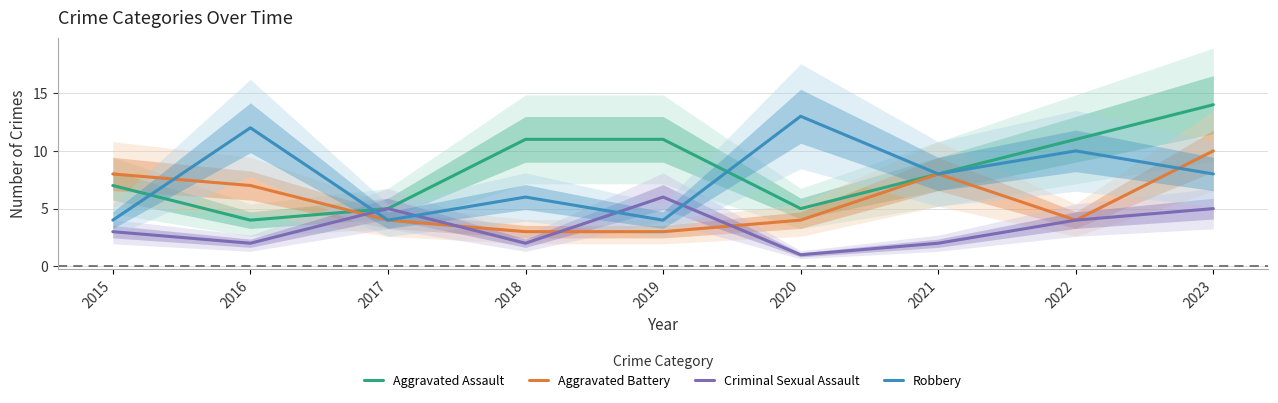

Between 2021 and 2017, which is larger?

2021